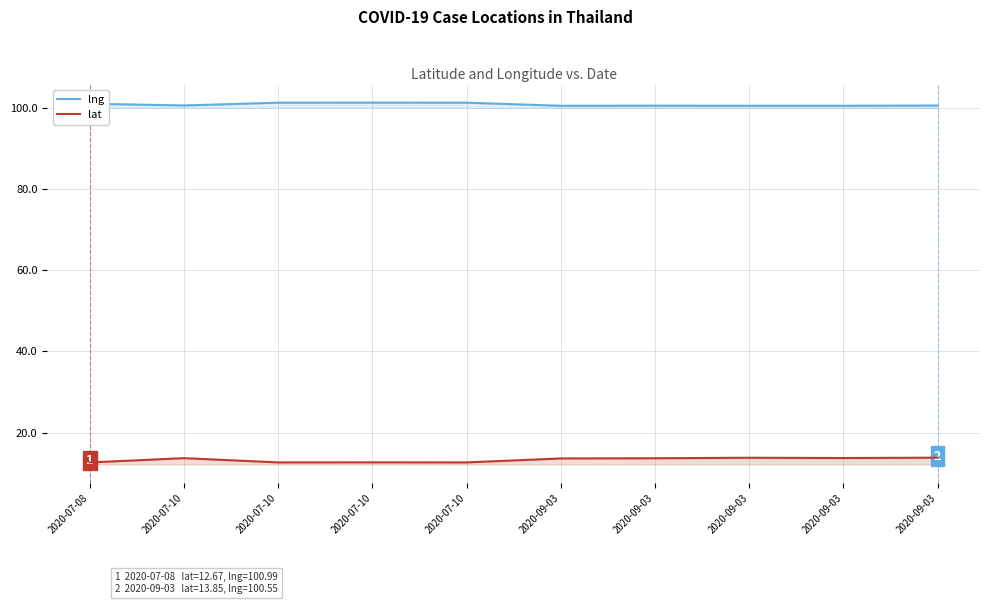

True or false: lat and lng intersect in this chart.

False